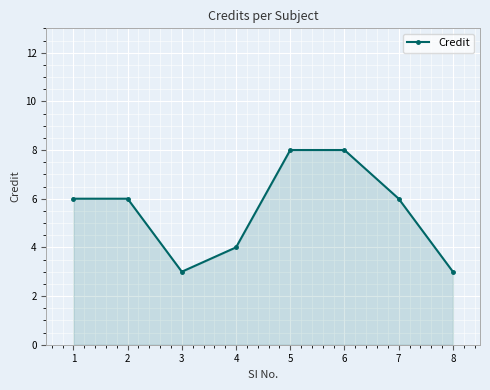

Reading left to right, extract all data points from this chart.

6	6	3	4	8	8	6	3